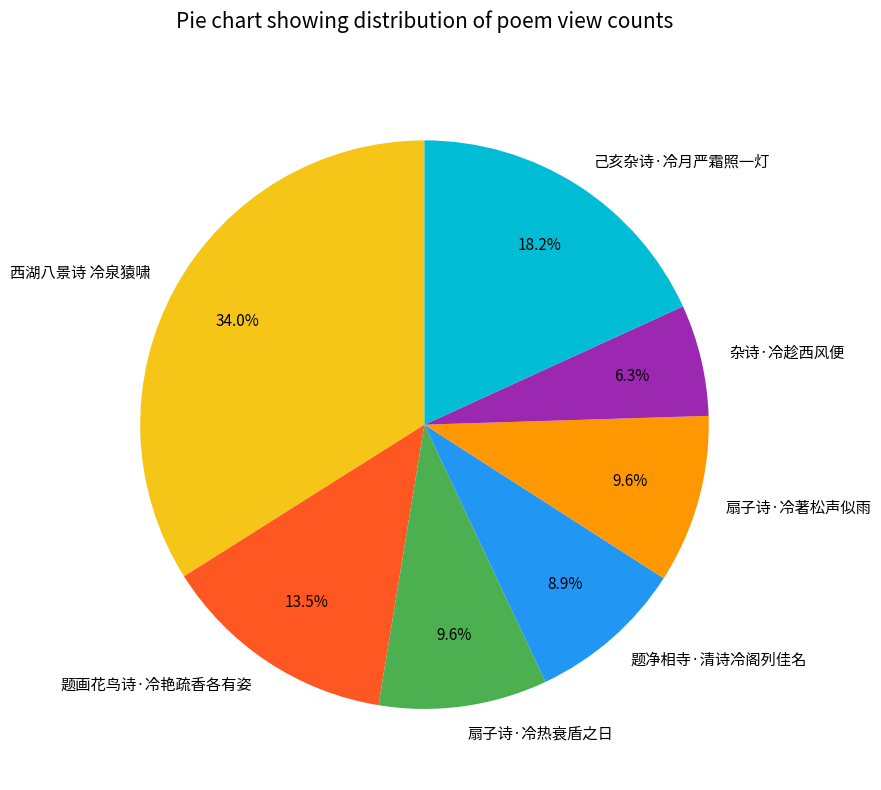

Is it true that 扇子诗·冷著松声似雨 is 10% of the pie?

True